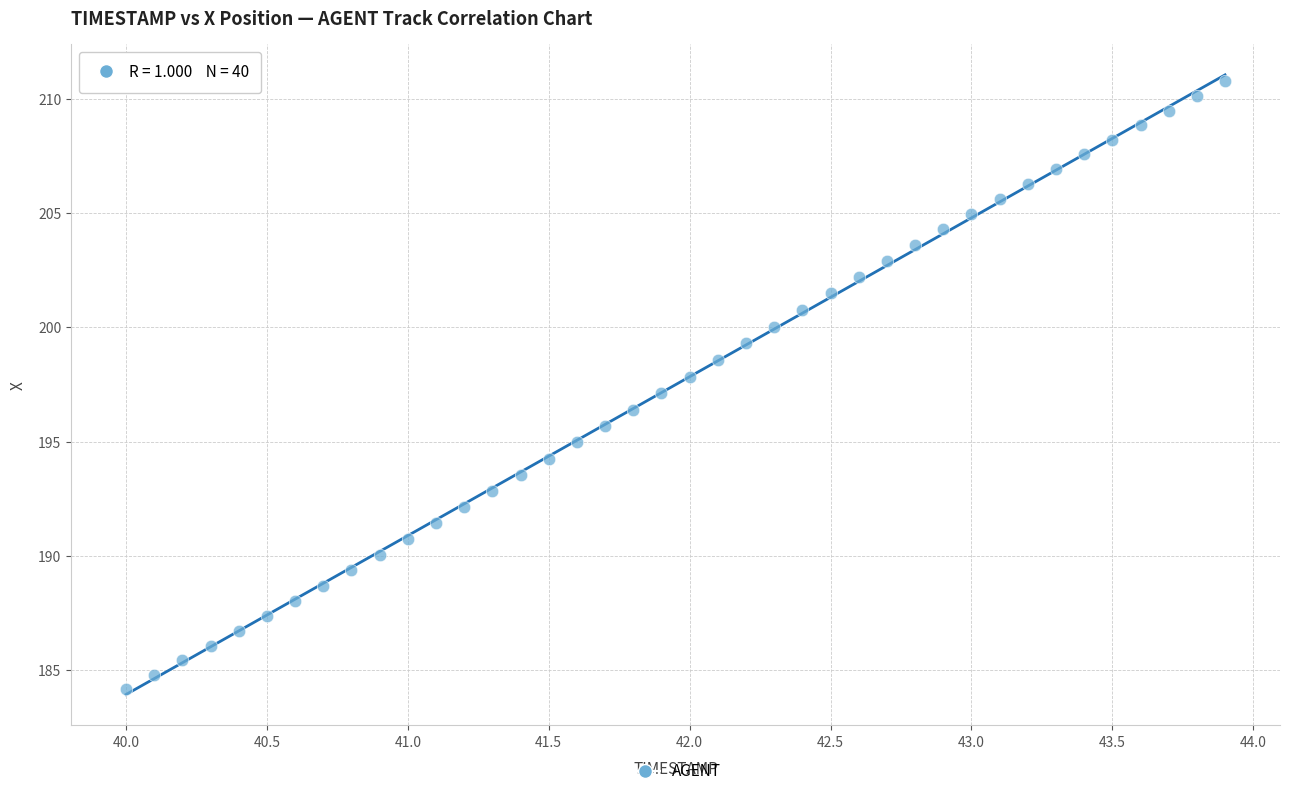

What is the range of X values (max minus min)?

3.9